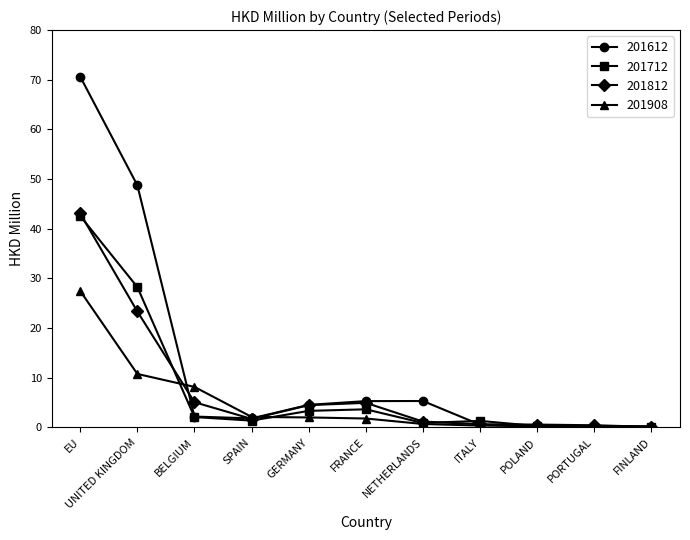

What is the sum of the 201908 values at UNITED KINGDOM and GERMANY?

12.8